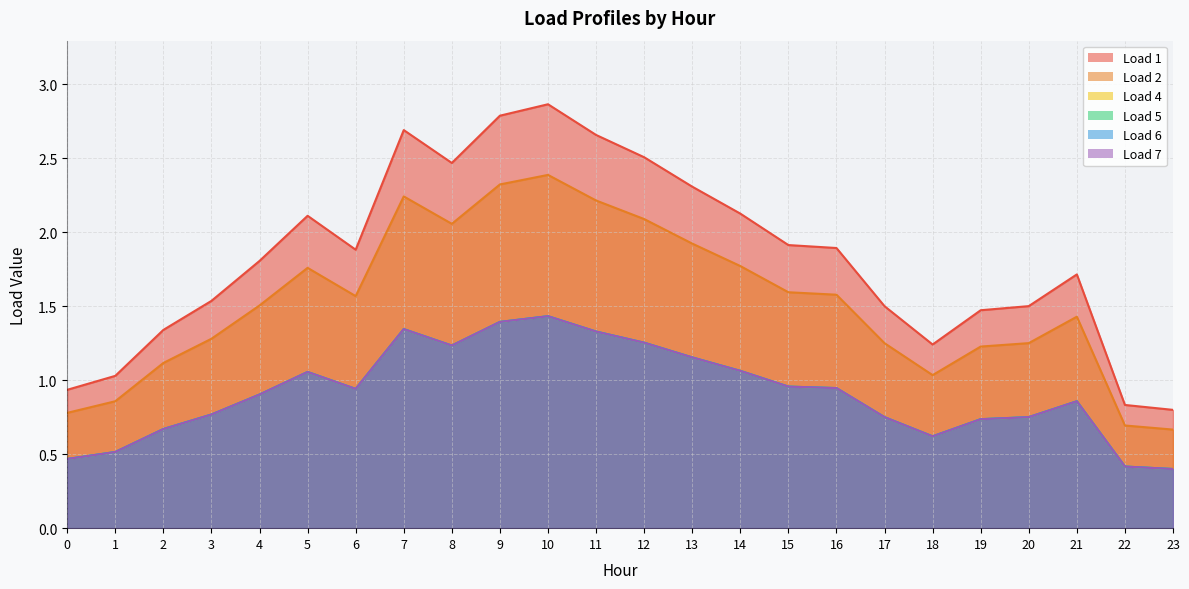

The Load 2 series shows 2.3 at 9. True or false?

True